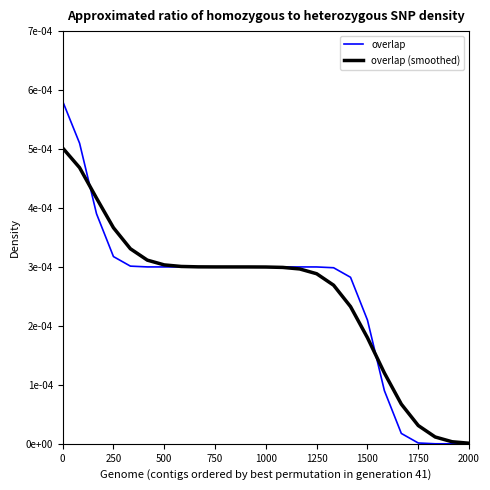

True or false: overlap has more than 0 points higher than both neighbors.

False